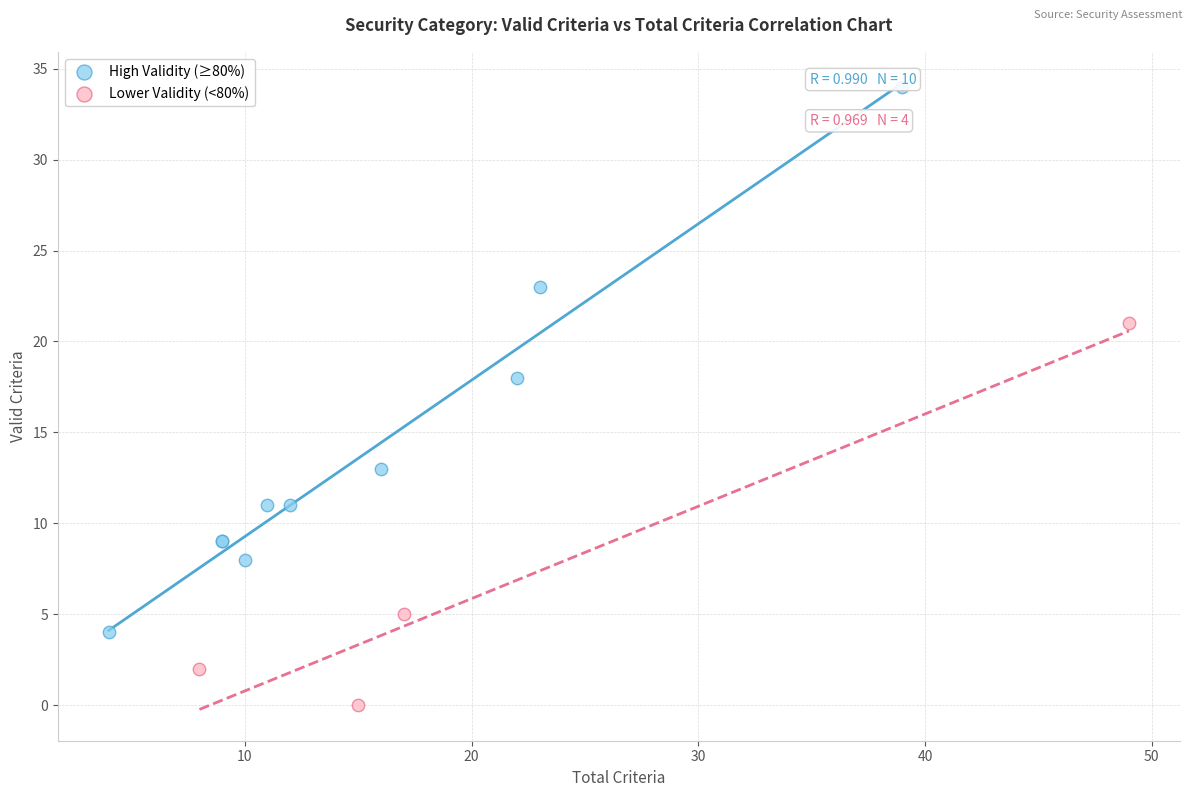

Which series has the widest spread of Y values?

High Validity (≥80%)